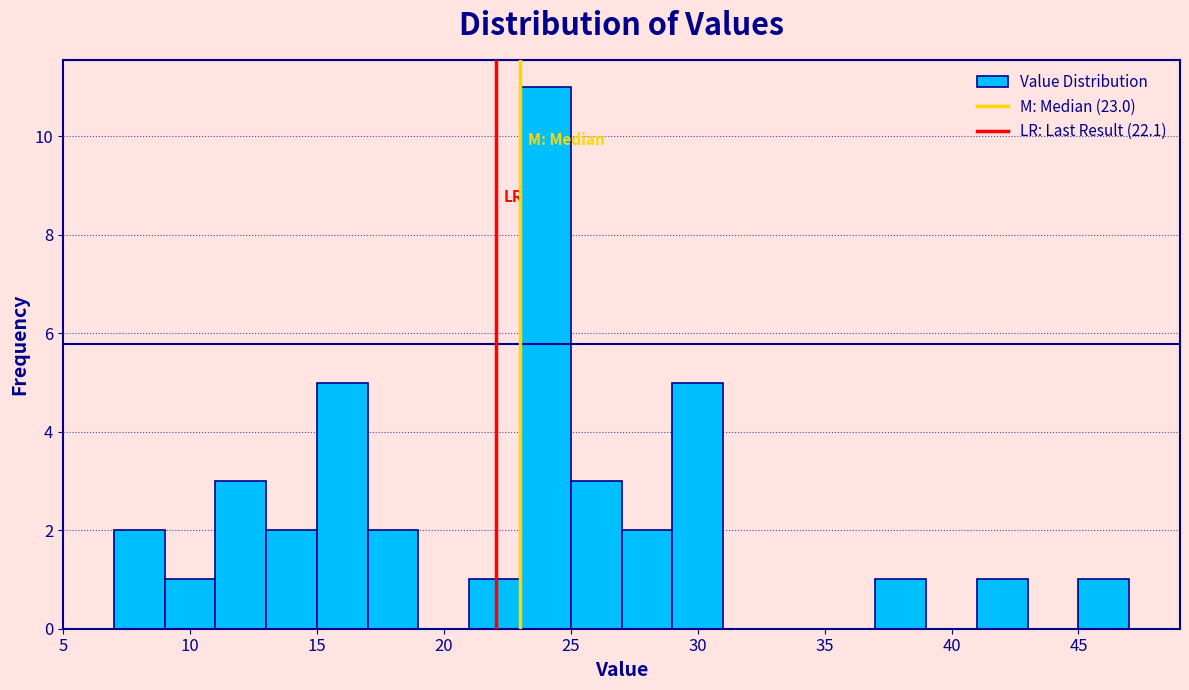

Reading left to right, list every bar in this chart as the range it spans on the x-axis followed by its height. The values are not printed on the chart, so give them approximately, as read against the axis.

7 to 9: 2
9 to 11: 1
11 to 13: 3
13 to 15: 2
15 to 17: 5
17 to 19: 2
19 to 21: 0
21 to 23: 1
23 to 25: 11
25 to 27: 3
27 to 29: 2
29 to 31: 5
31 to 33: 0
33 to 35: 0
35 to 37: 0
37 to 39: 1
39 to 41: 0
41 to 43: 1
43 to 45: 0
45 to 47: 1